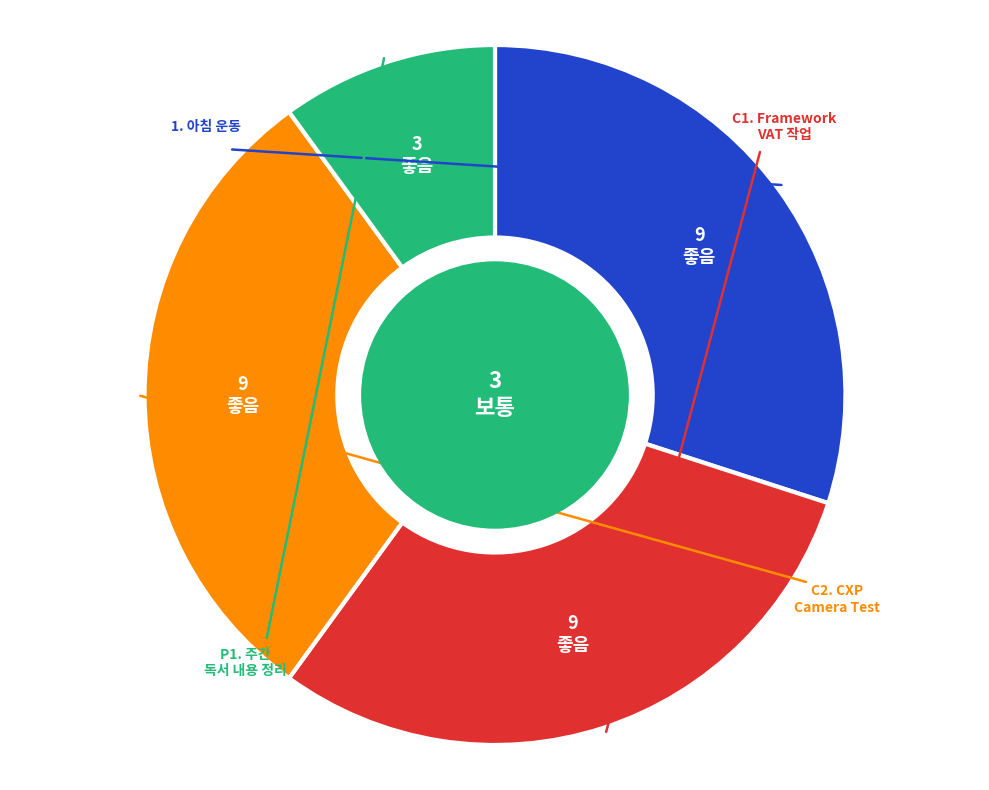

Does any single category account for the majority?

No